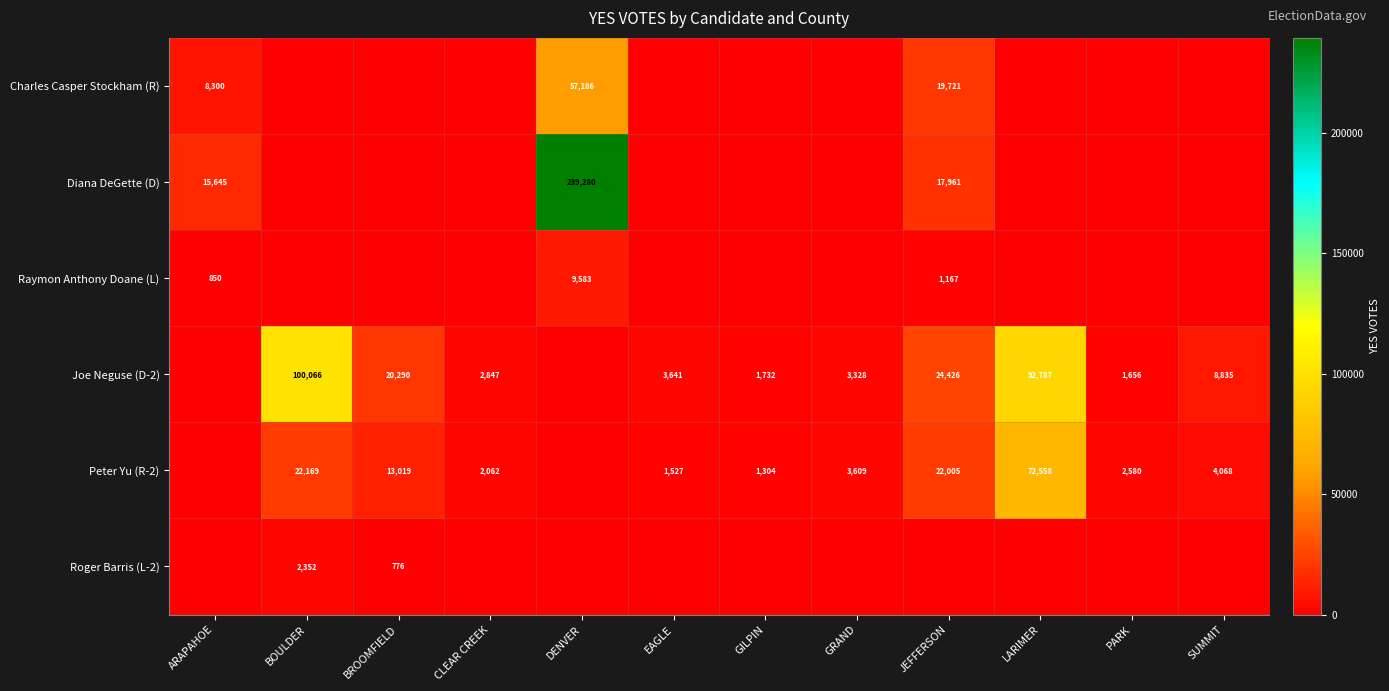

What is the difference between the Joe Neguse (D-2) values at GRAND and CLEAR CREEK?

481